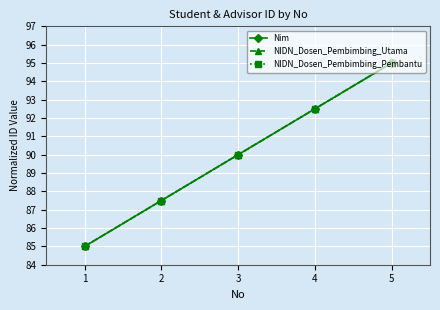

True or false: Nim and NIDN_Dosen_Pembimbing_Pembantu cross at least once.

False